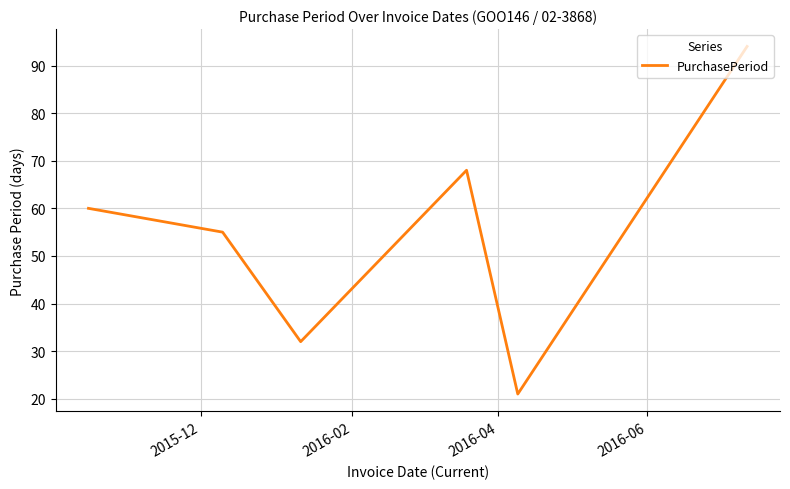

What is the difference between the second highest and second lowest values?

36